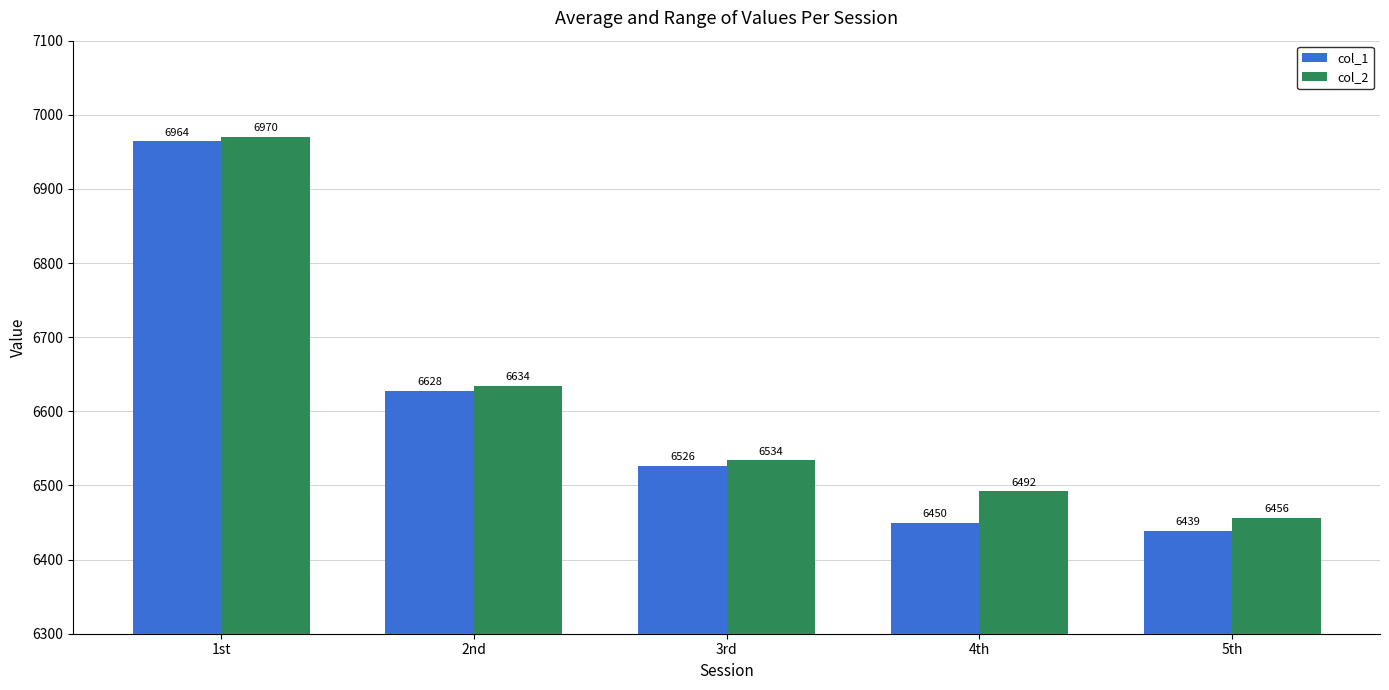

Which series has the largest range (max minus min)?

col_1